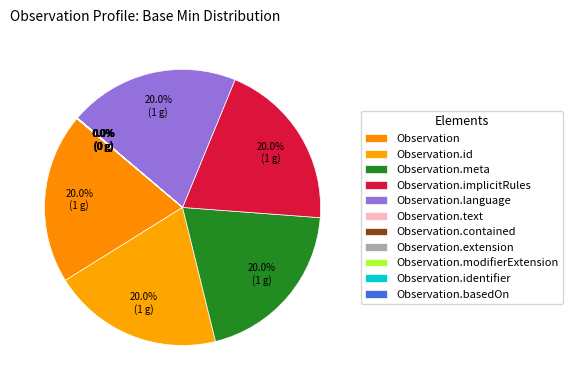

Is there any slice that represents more than half of the pie?

No